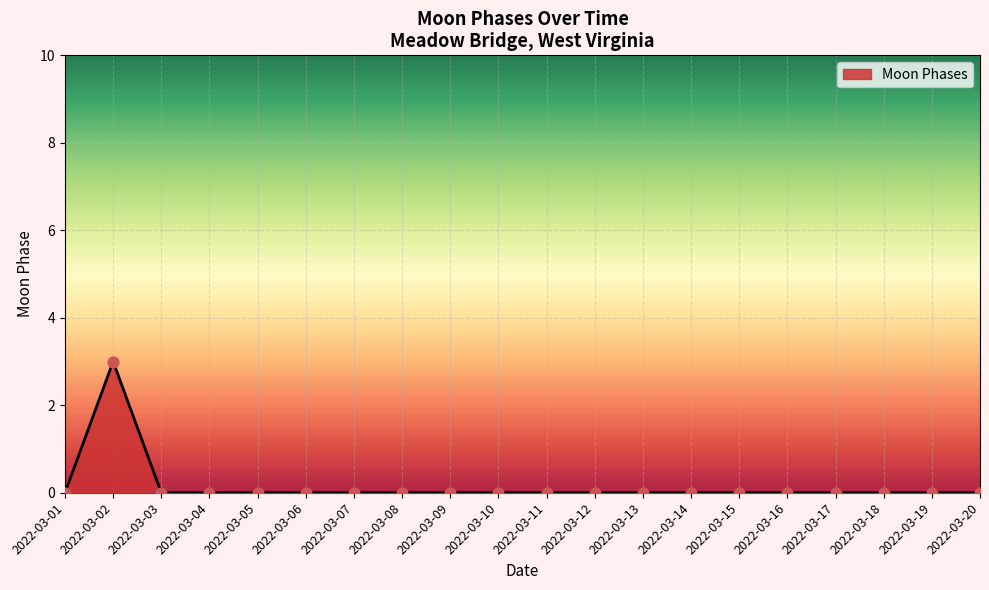

Is it true that the value at 2022-03-12 is 2?

False